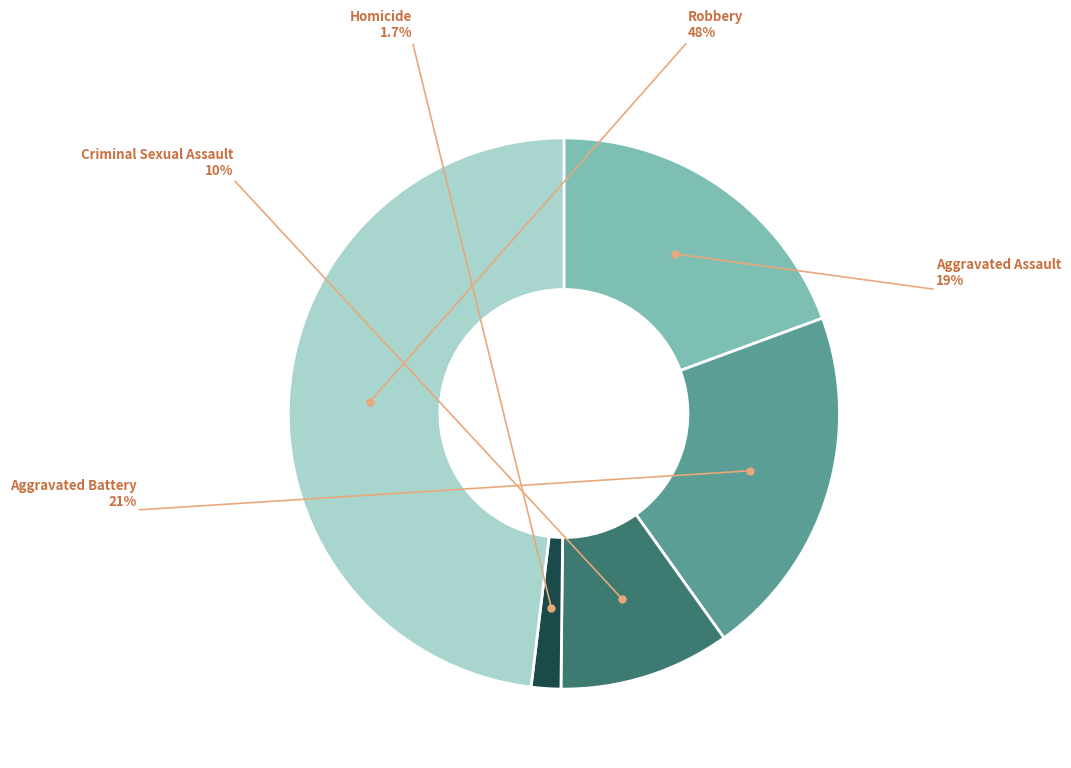

How many segments does this pie chart have?

5